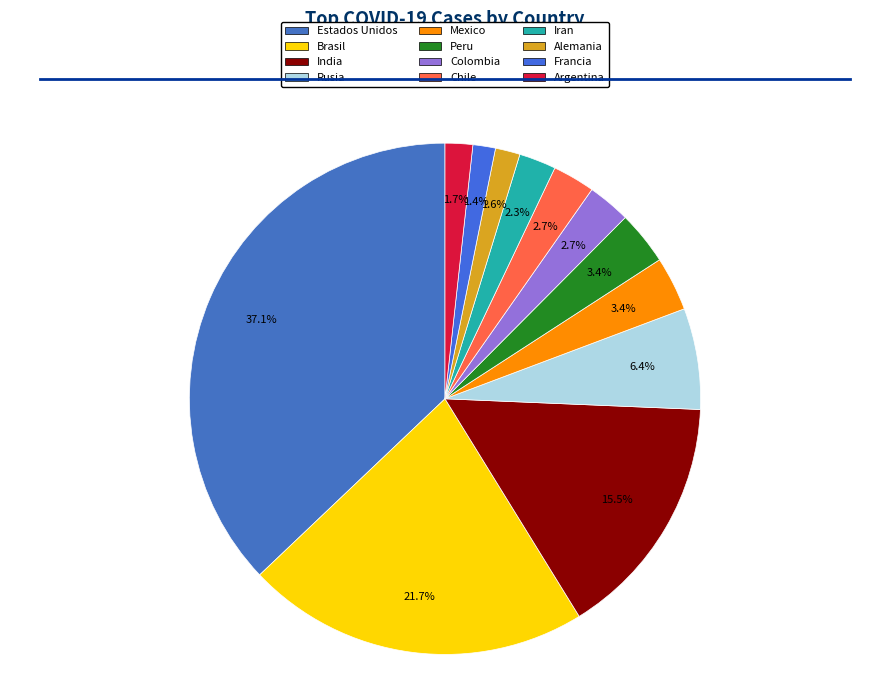

Count the number of slices in the pie.

12